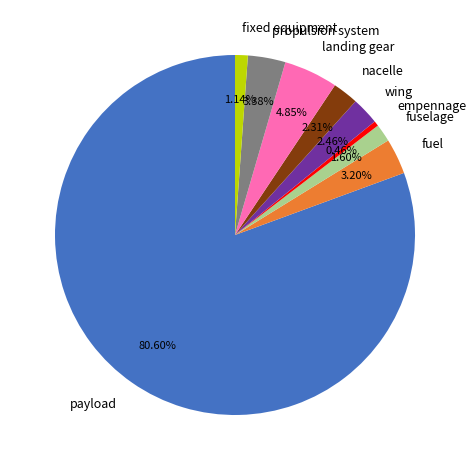

Which category accounts for the majority?

payload